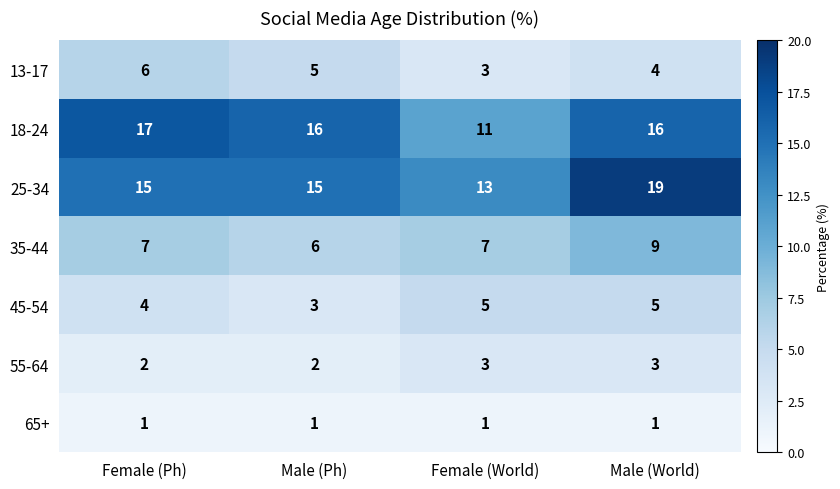

The 65+ series shows 1 at Male (Ph). True or false?

True